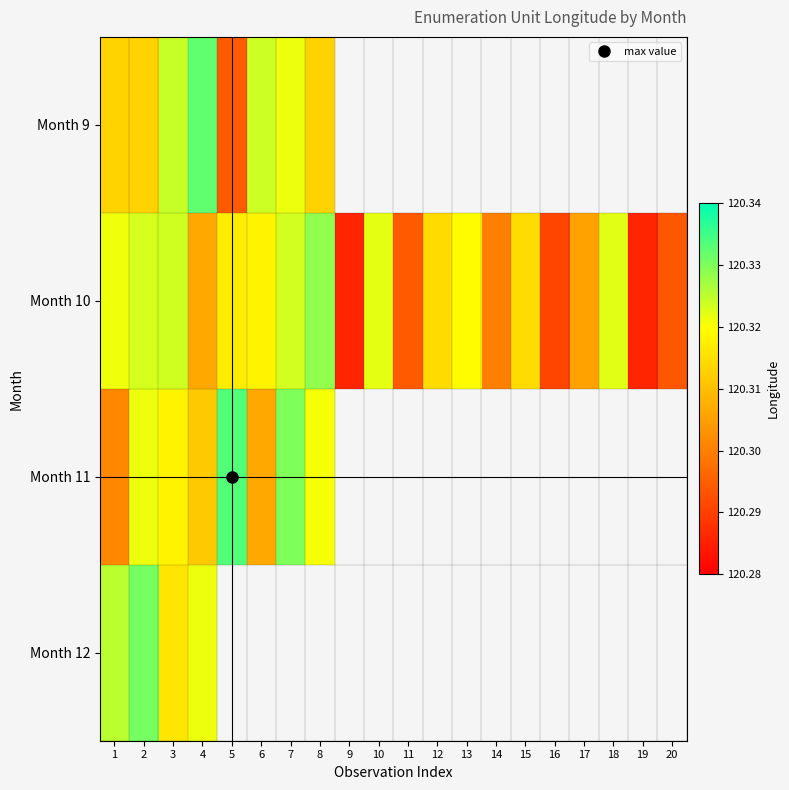

What is the maximum value shown in the chart?

120.3